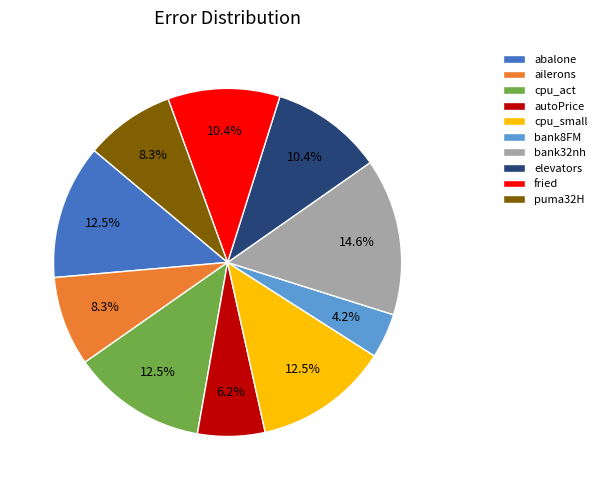

To the nearest percent, what percentage of the pie is fried?

10%